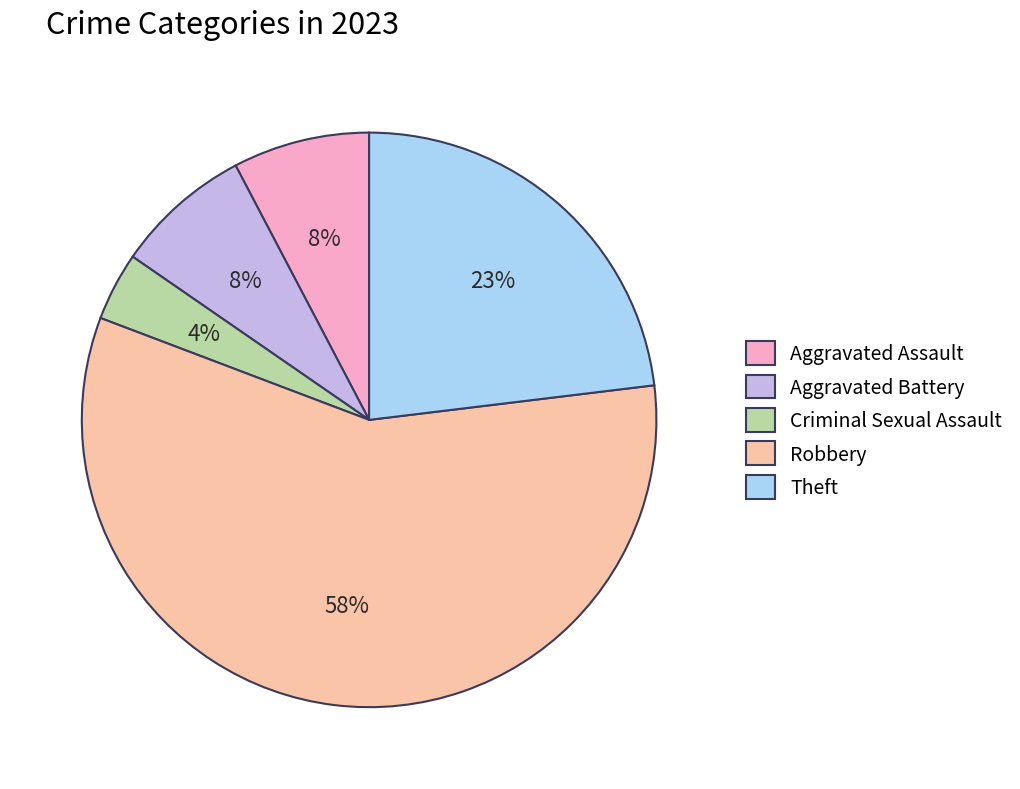

The Aggravated Battery slice represents 8% of the pie. True or false?

True